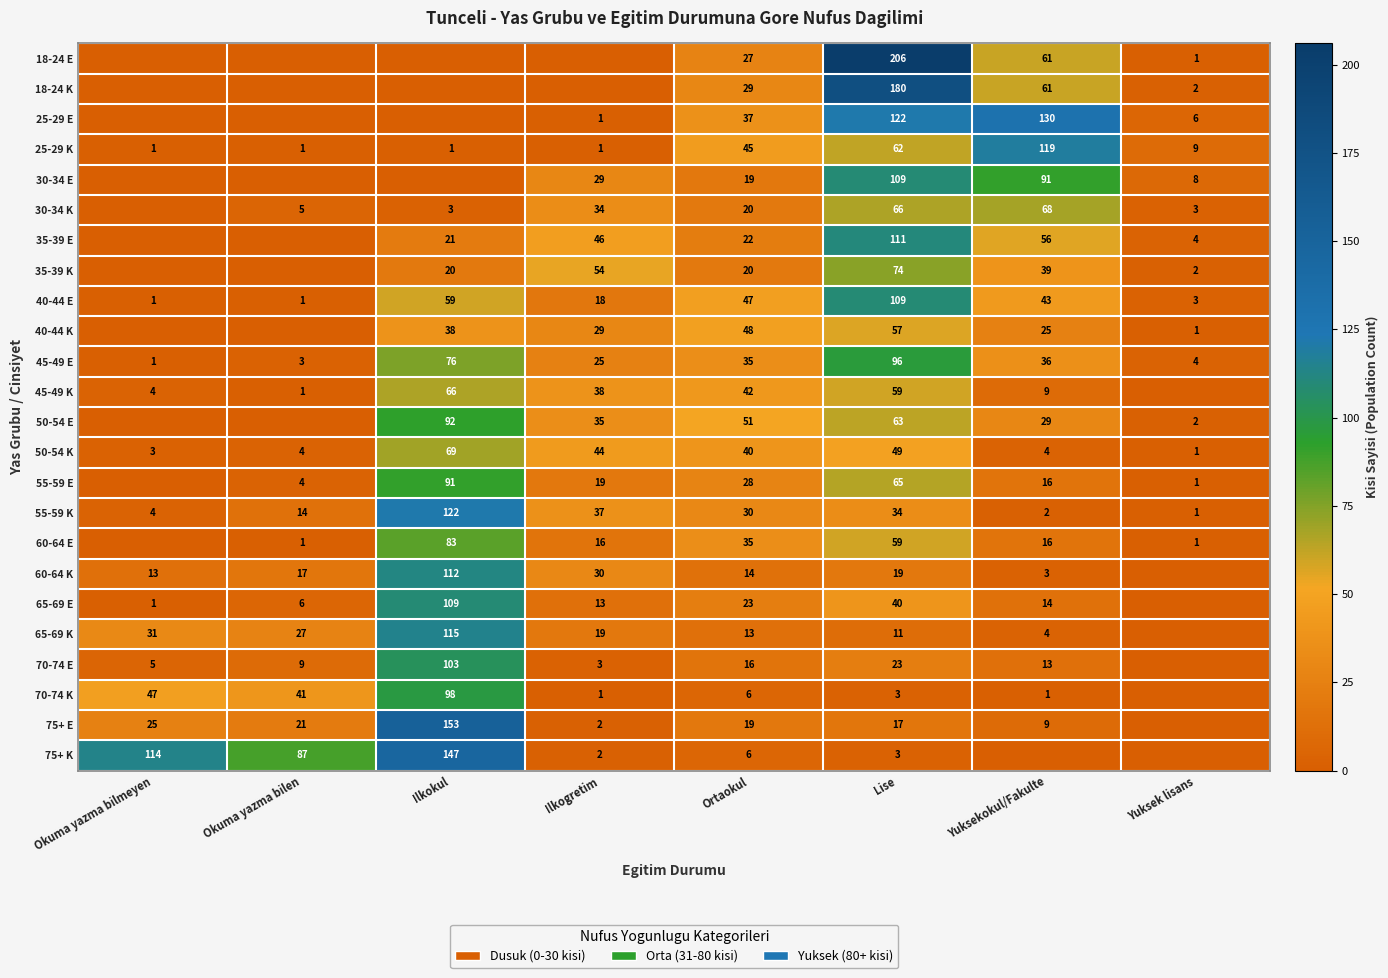

The 70-74 K series shows 3 at Ortaokul. True or false?

False